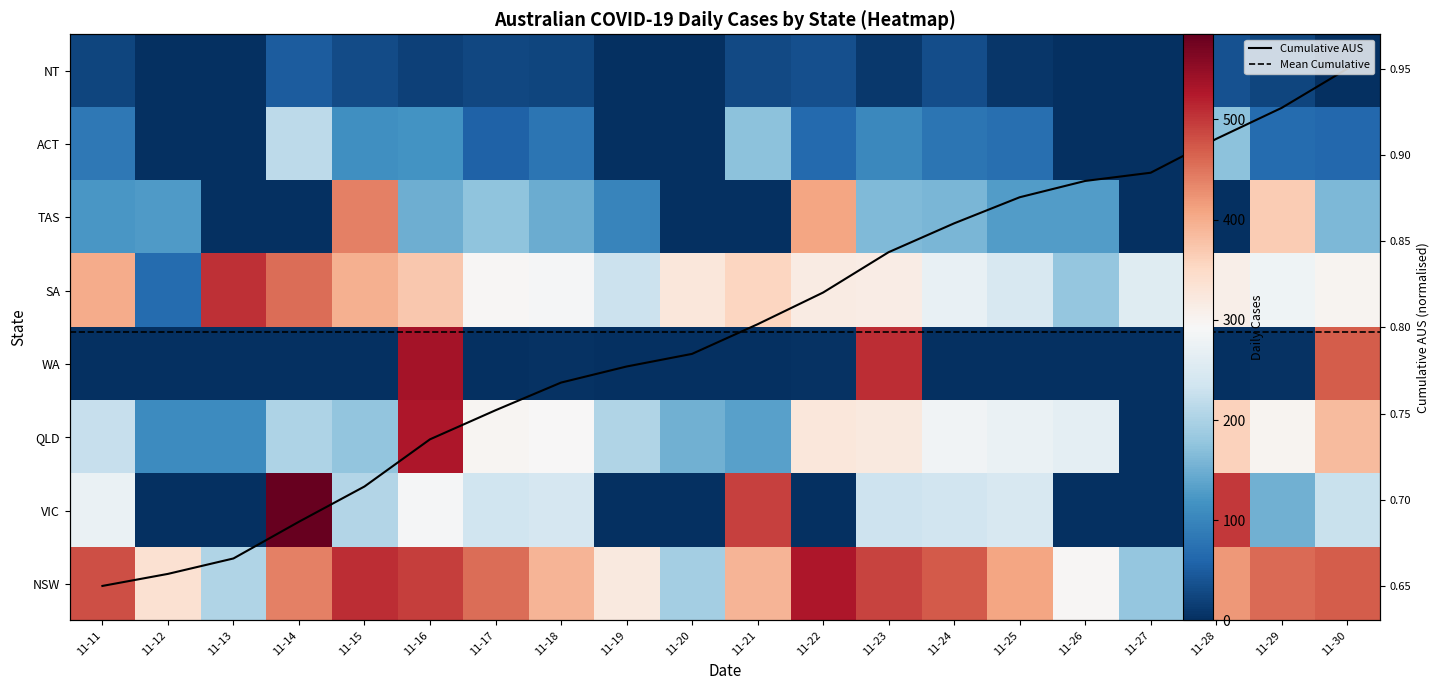

At which category is the sum across all series the highest?

11-16